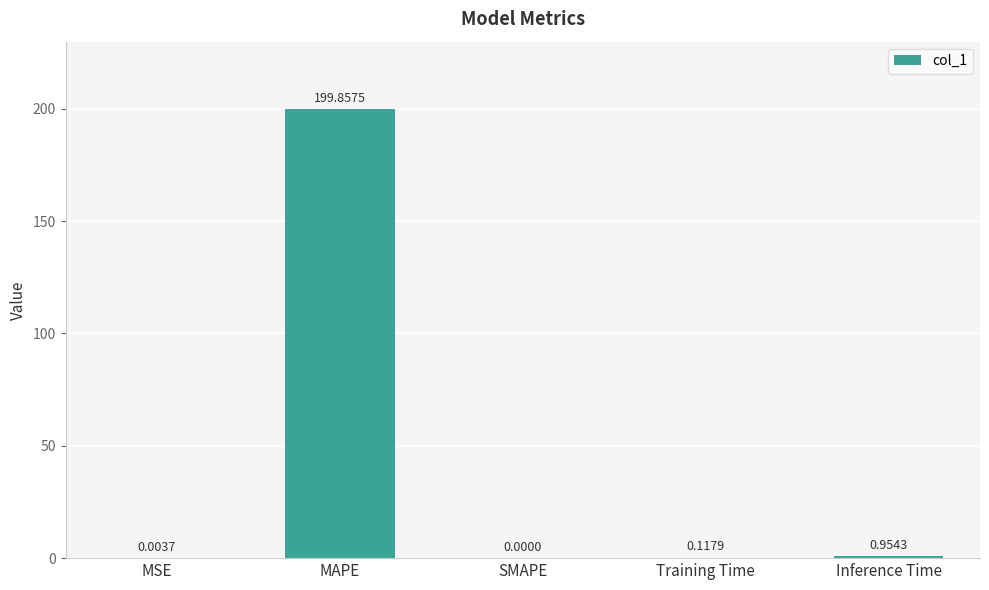

The value at MSE is 0.0. True or false?

True